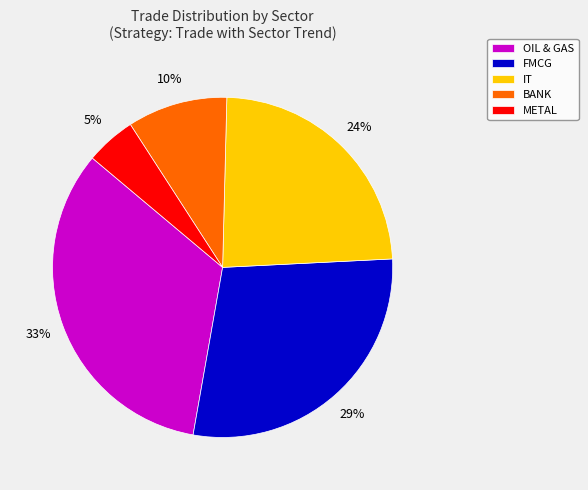

Rank the categories by value from lowest to highest.

METAL, BANK, IT, FMCG, OIL & GAS